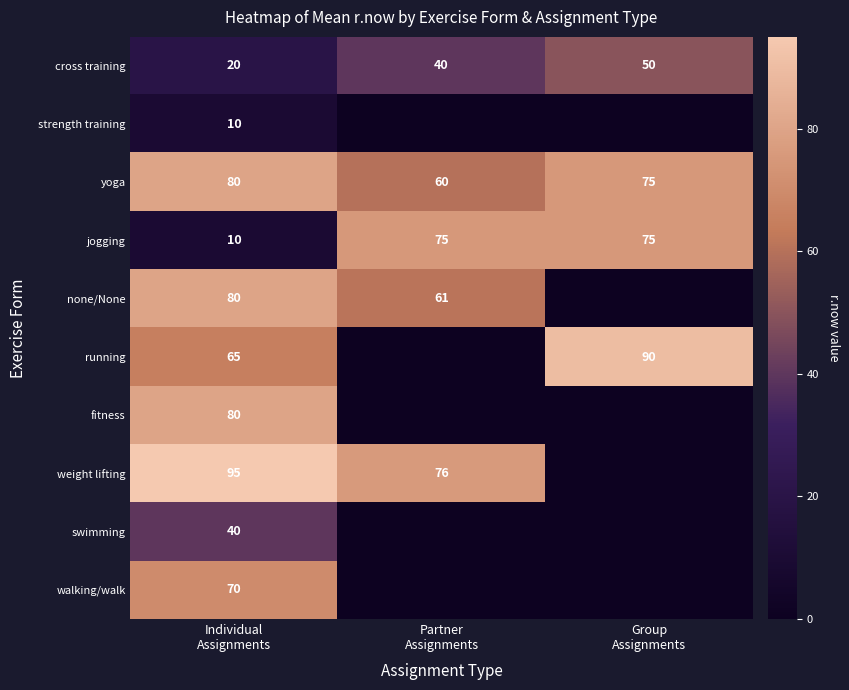

What is the highest value of the yoga series?

80